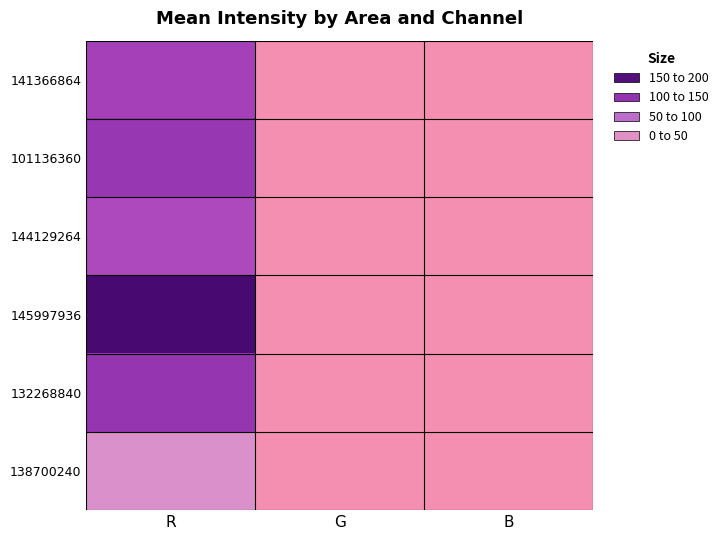

At which category is the sum across all series the highest?

R